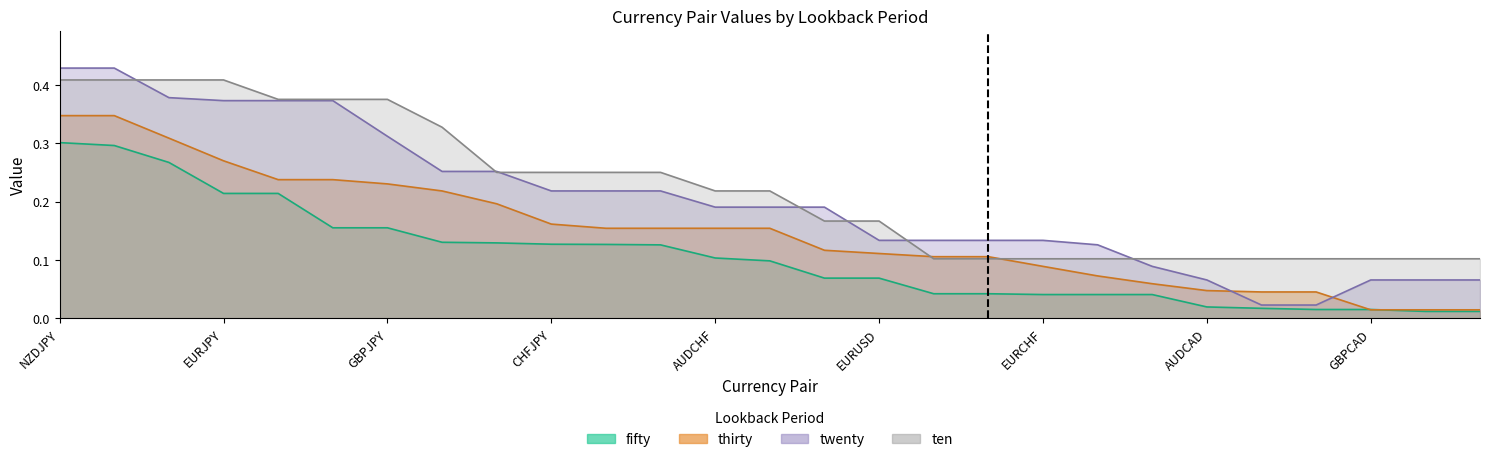

The twenty series shows 0.3 at 10. True or false?

False